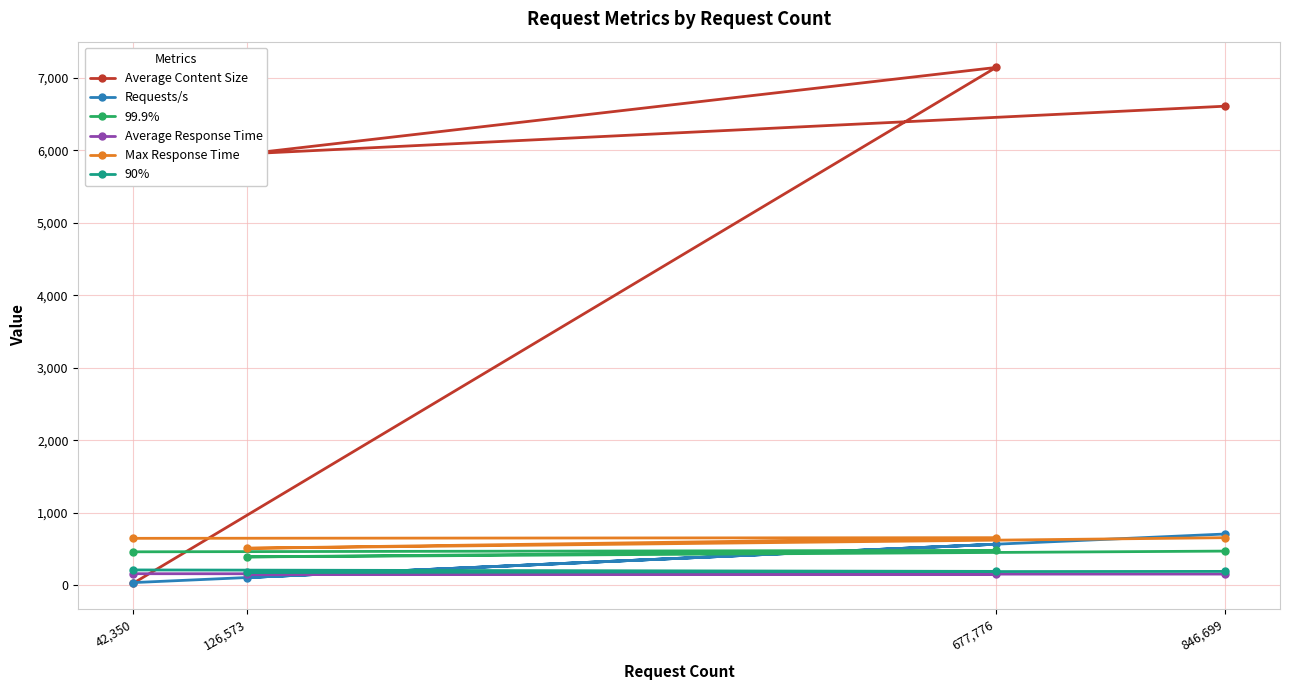

At 677,776, list the series in order from largest to smallest.

Average Content Size, Max Response Time, Requests/s, 99.9%, 90%, Average Response Time